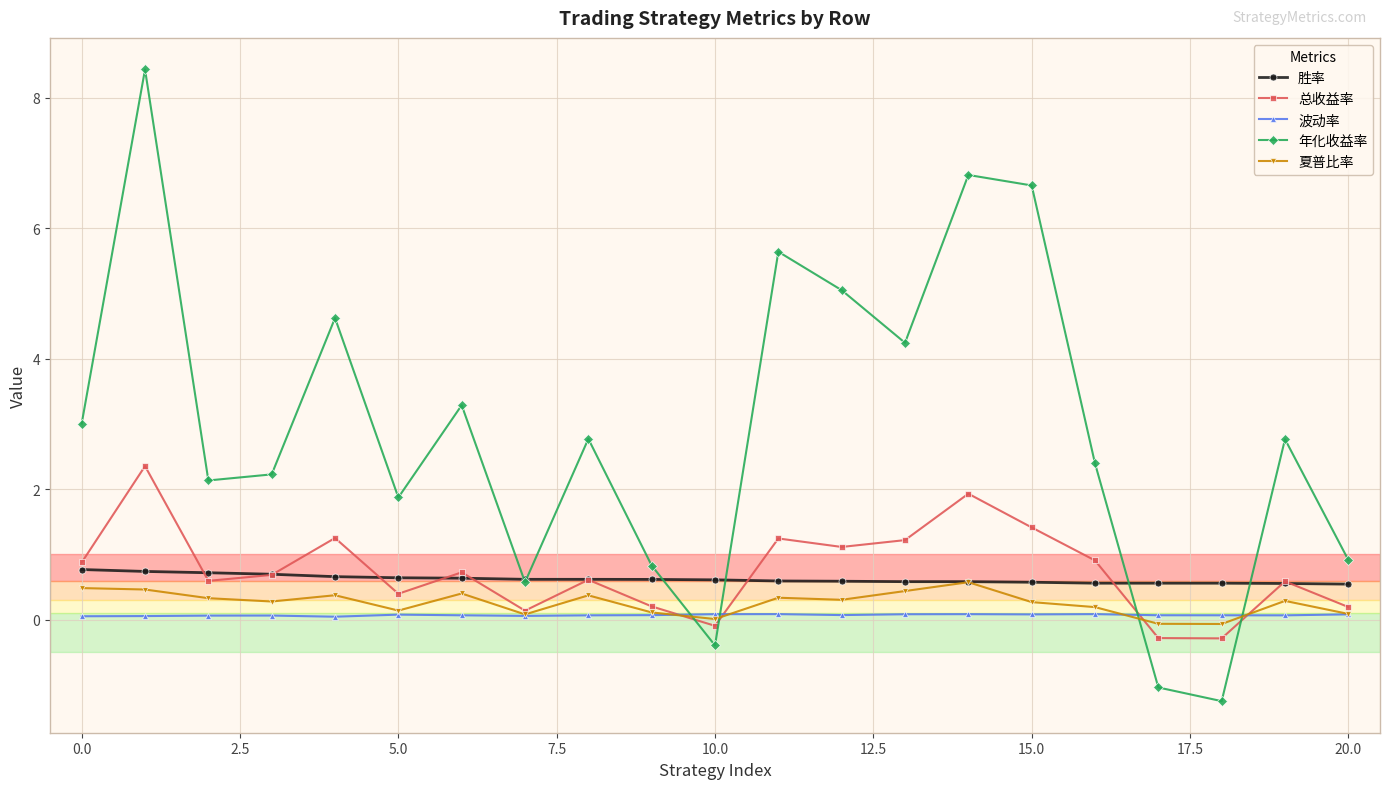

Does the chart have visible grid lines?

Yes